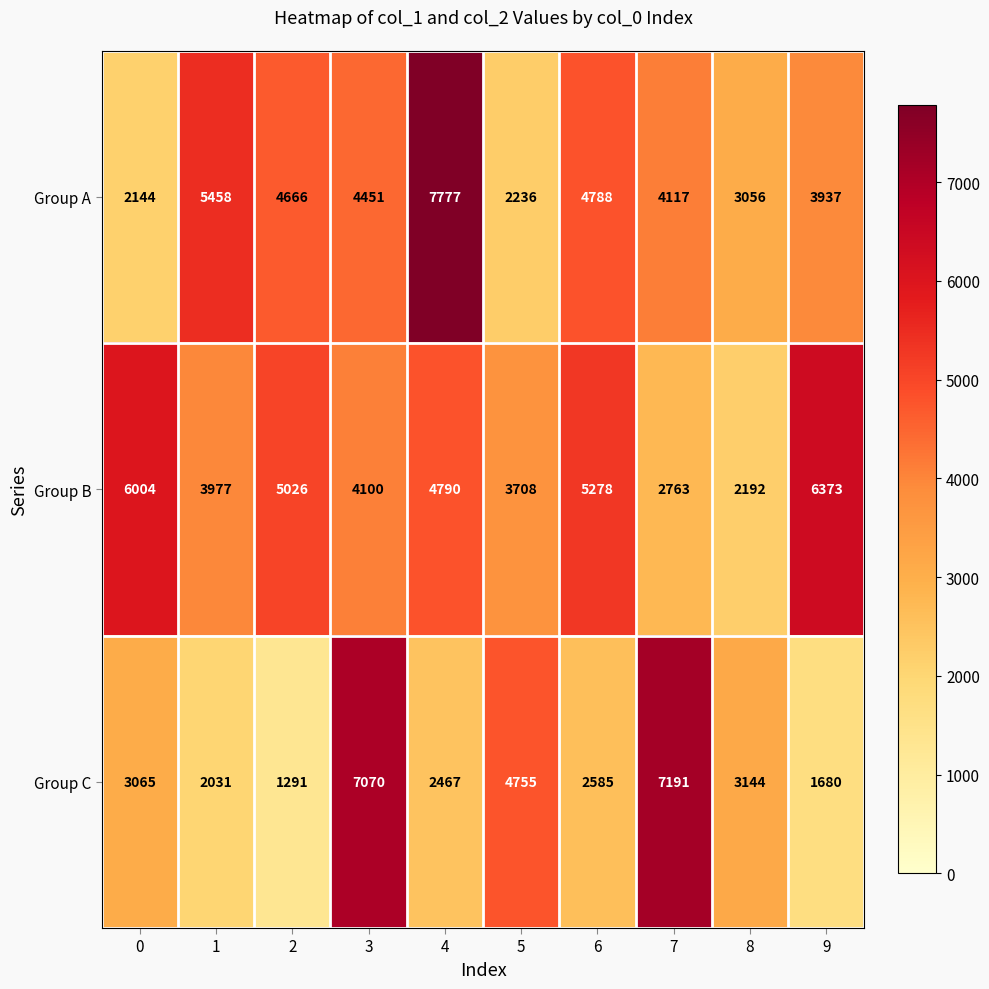

How many distinct data groups are displayed?

3